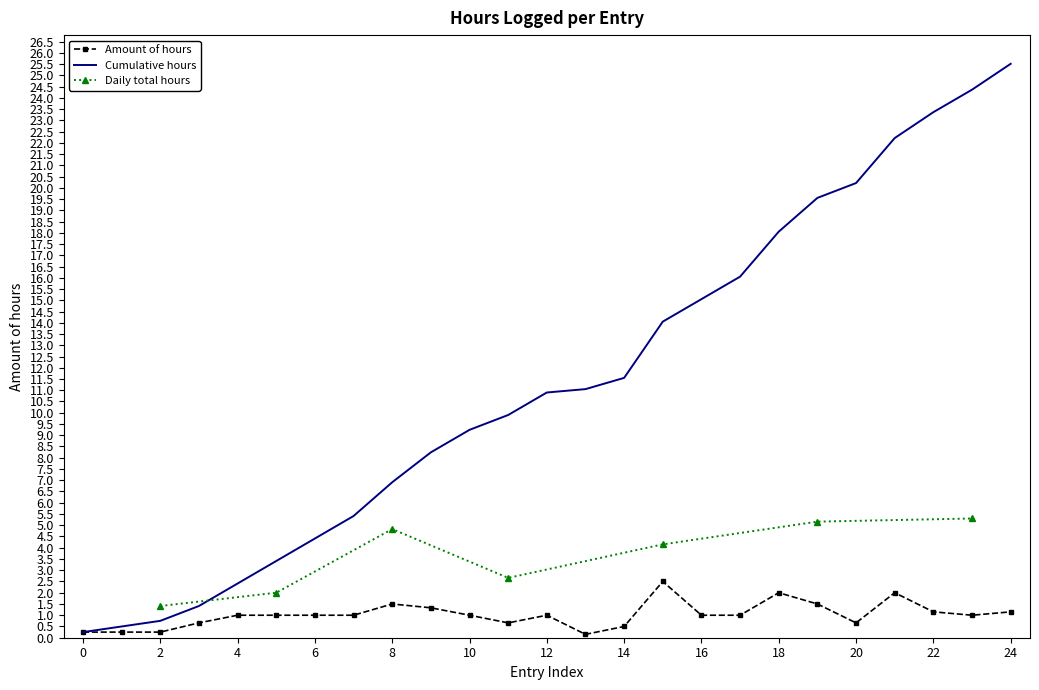

Reading right to left, list all the values displayed in this chart.

1.1	1.0	1.1	2.0	0.7	1.5	2.0	1.0	1.0	2.5	0.5	0.1	1.0	0.7	1.0	1.3	1.5	1.0	1.0	1.0	1.0	0.7	0.2	0.2	0.2